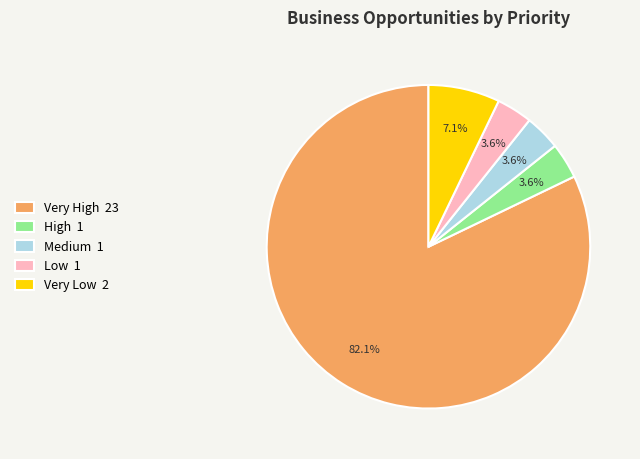

To the nearest percent, what percentage of the pie is Very High?

82%